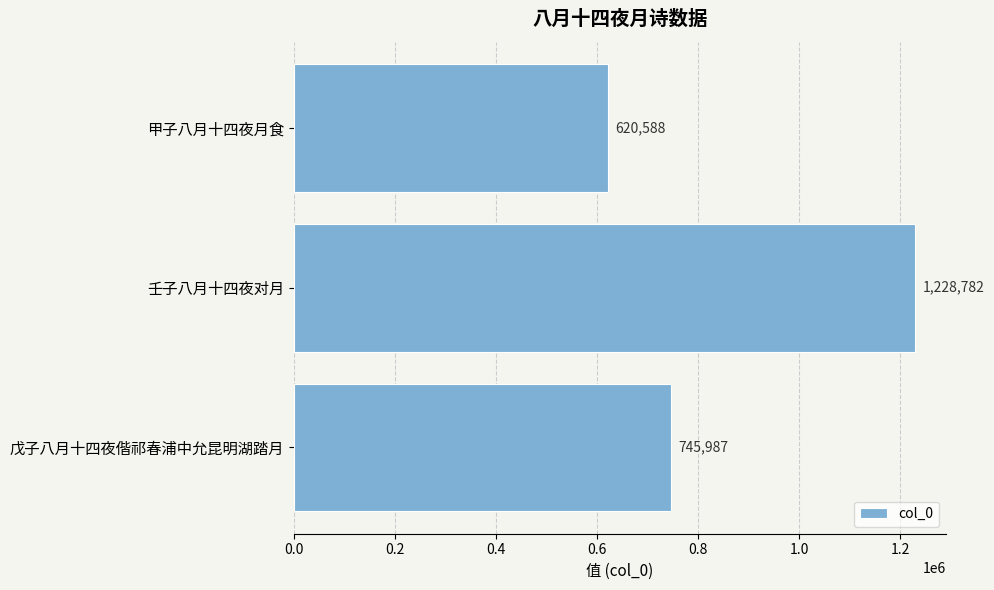

How many series are shown in this chart?

1